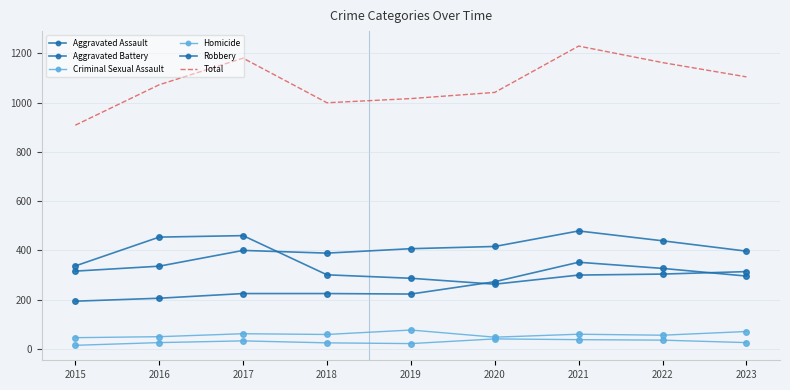

Reading right to left, what are all the values shown in this chart?

Aggravated Assault: 296	327	352	273	223	225	225	206	194
Aggravated Battery: 397	439	479	416	407	389	400	336	316
Criminal Sexual Assault: 71	56	60	48	77	59	62	50	46
Homicide: 26	36	38	41	22	25	33	26	15
Robbery: 314	304	300	263	287	301	460	454	337
Total: 1104	1162	1229	1041	1016	999	1180	1072	908